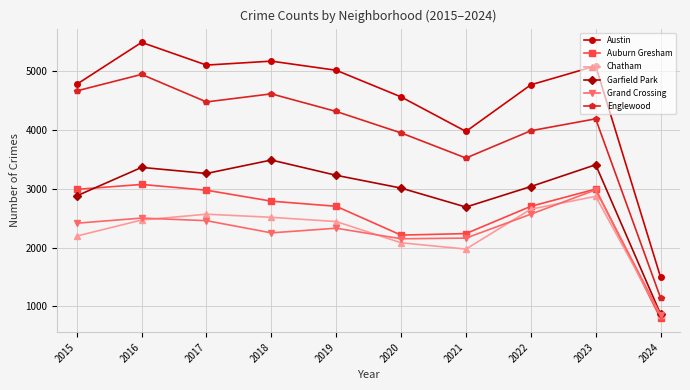

List the series in order of their peak value, lowest first.

Chatham, Grand Crossing, Auburn Gresham, Garfield Park, Englewood, Austin